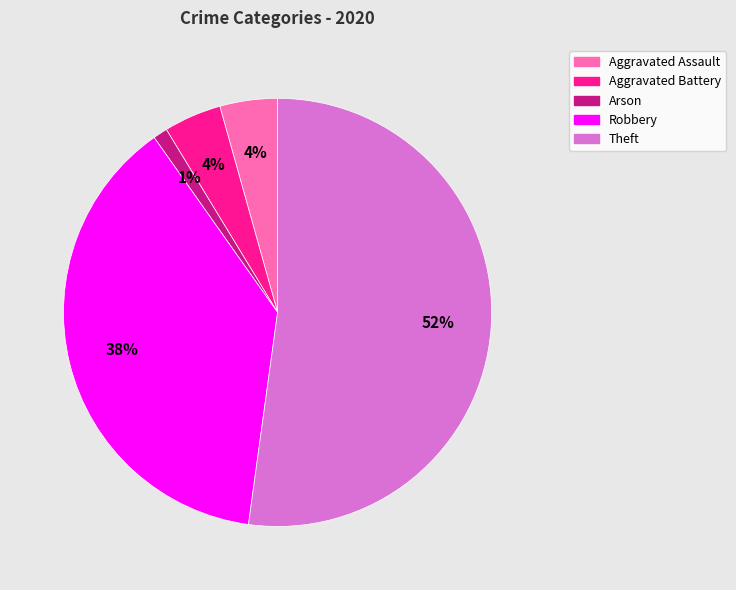

Does any single category account for the majority?

Yes